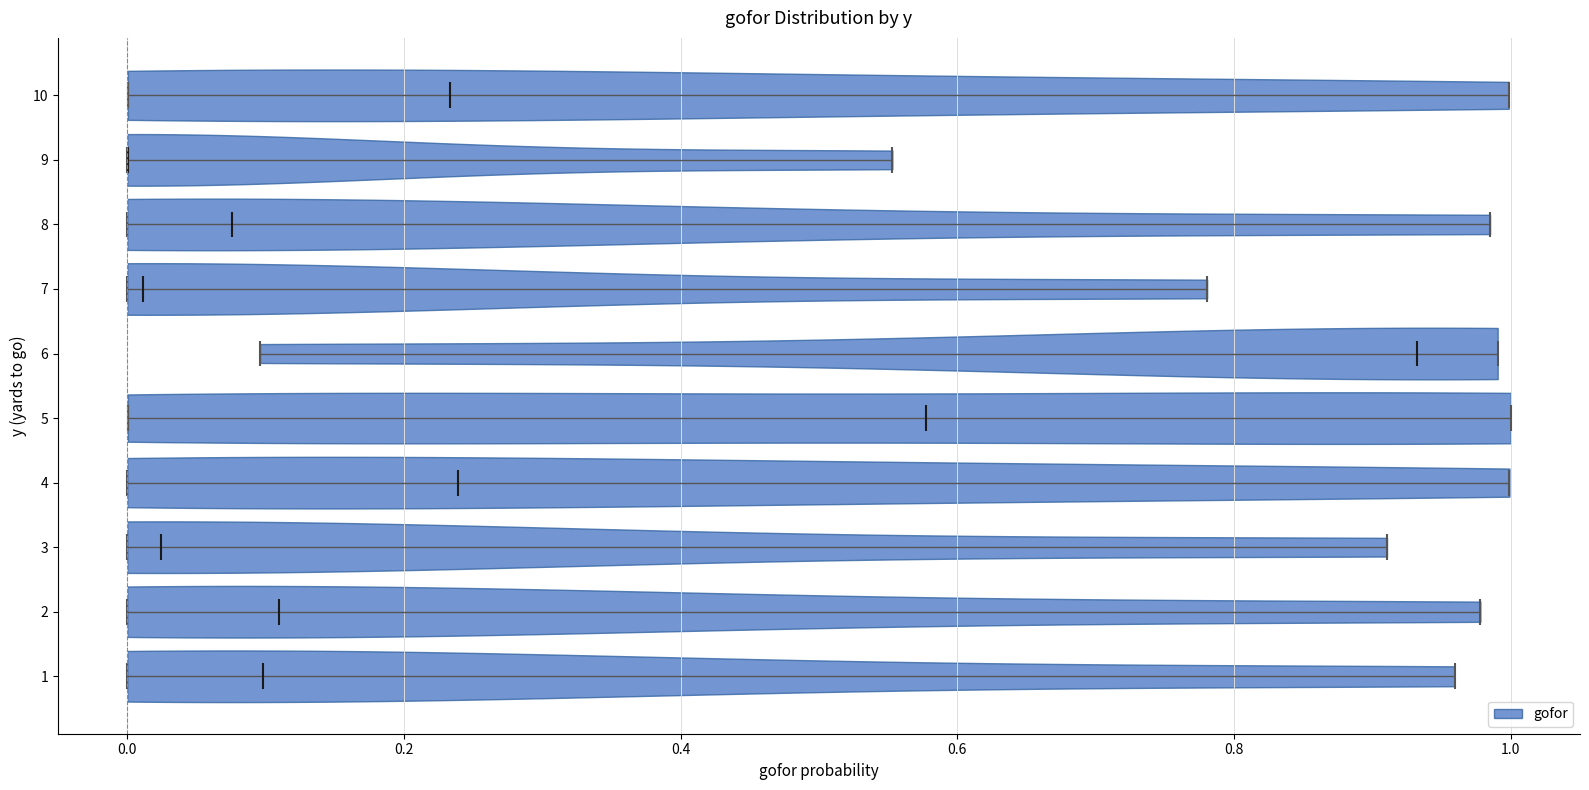

Reading bottom to top, read every violin against the x-axis: where its median line is, and the lowest and highest points it reaches. The values are not printed on the chart, so give them approximately, as read against the axis.

1: median line 0.10, lowest point 0.00, highest point 0.96
2: median line 0.12, lowest point 0.00, highest point 0.98
3: median line 0.02, lowest point 0.00, highest point 0.92
4: median line 0.24, lowest point 0.00, highest point 1.00
5: median line 0.58, lowest point 0.00, highest point 1.00
6: median line 0.94, lowest point 0.10, highest point 1.00
7: median line 0.02, lowest point 0.00, highest point 0.78
8: median line 0.08, lowest point 0.00, highest point 0.98
9: median line 0.00, lowest point 0.00, highest point 0.56
10: median line 0.24, lowest point 0.00, highest point 1.00